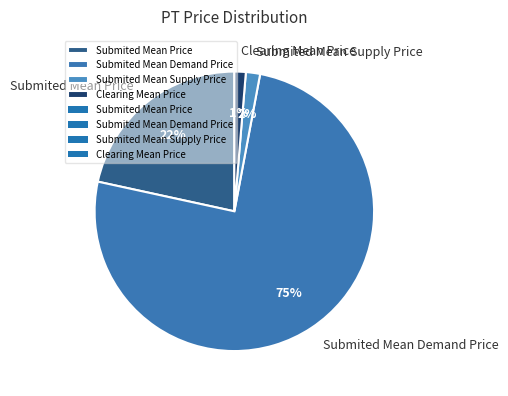

To the nearest percent, what is the average slice percentage?

25%